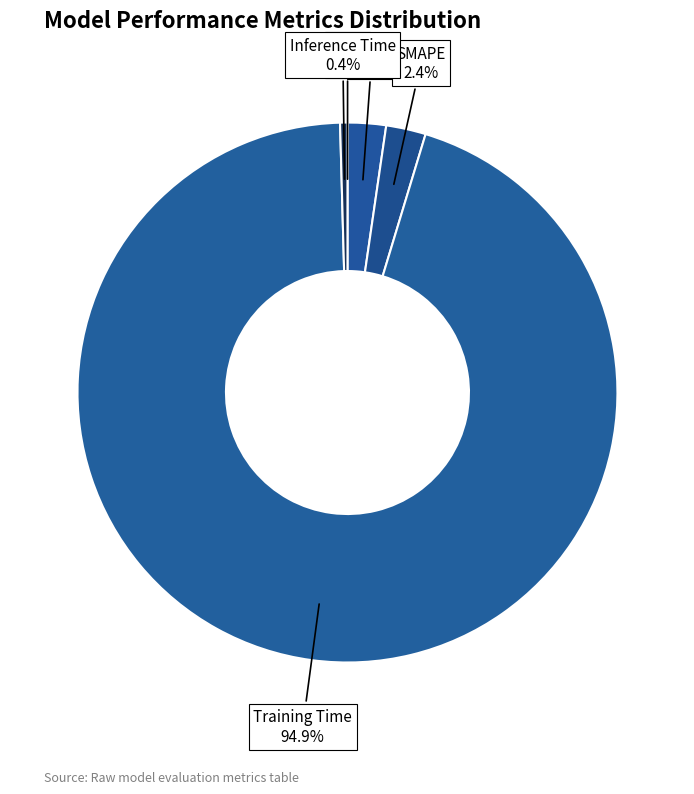

Is there a majority slice in this chart?

Yes